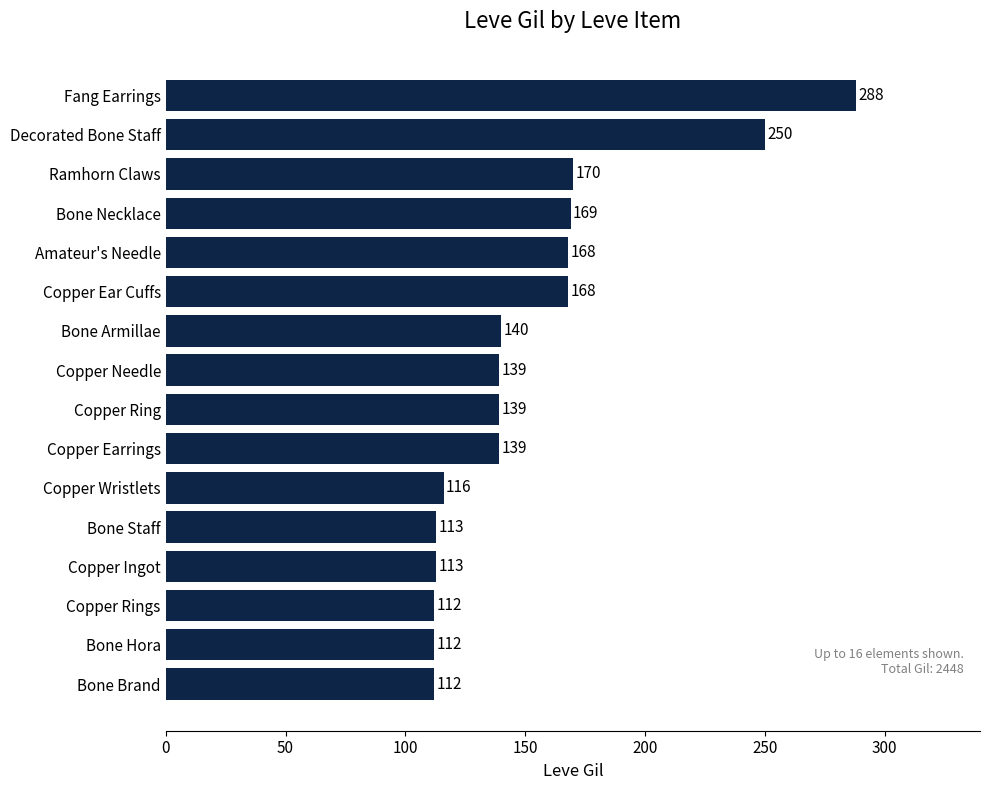

What is the average value?

153